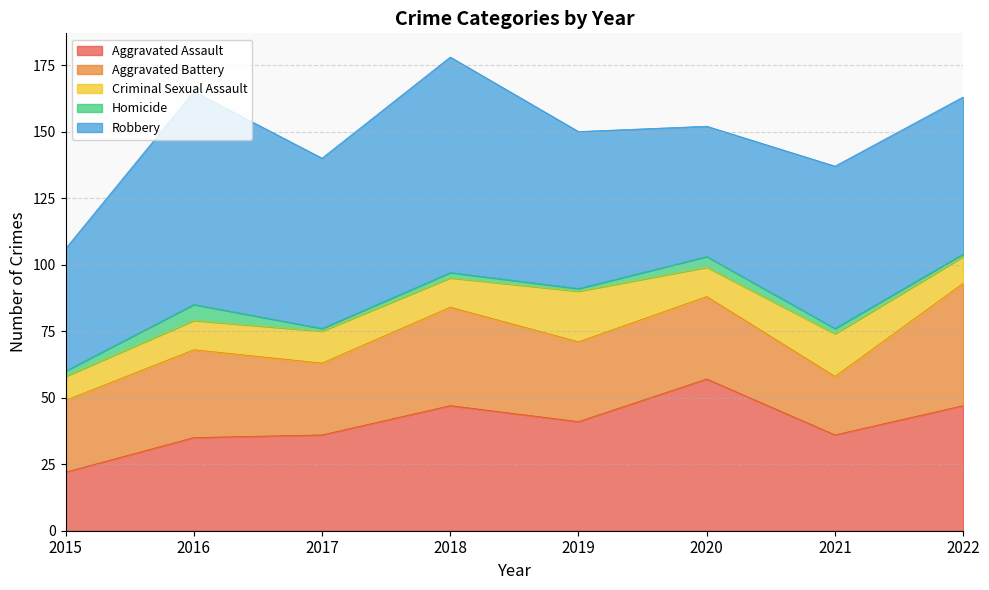

Reading right to left, transcribe all the data shown in this chart.

Aggravated Assault: 2022=47	2021=36	2020=57	2019=41	2018=47	2017=36	2016=35	2015=22
Aggravated Battery: 2022=46	2021=22	2020=31	2019=30	2018=37	2017=27	2016=33	2015=27
Criminal Sexual Assault: 2022=10	2021=16	2020=11	2019=19	2018=11	2017=12	2016=11	2015=9
Homicide: 2022=1	2021=2	2020=4	2019=1	2018=2	2017=1	2016=6	2015=2
Robbery: 2022=59	2021=61	2020=49	2019=59	2018=81	2017=64	2016=80	2015=46